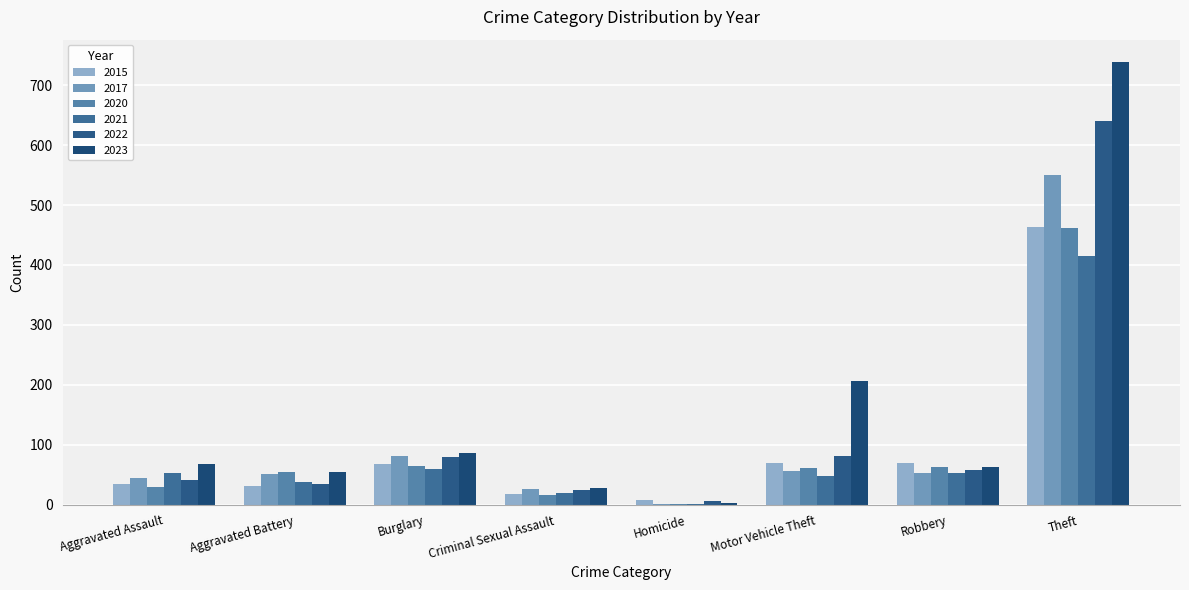

What is the sum of all 2023 values?

1248